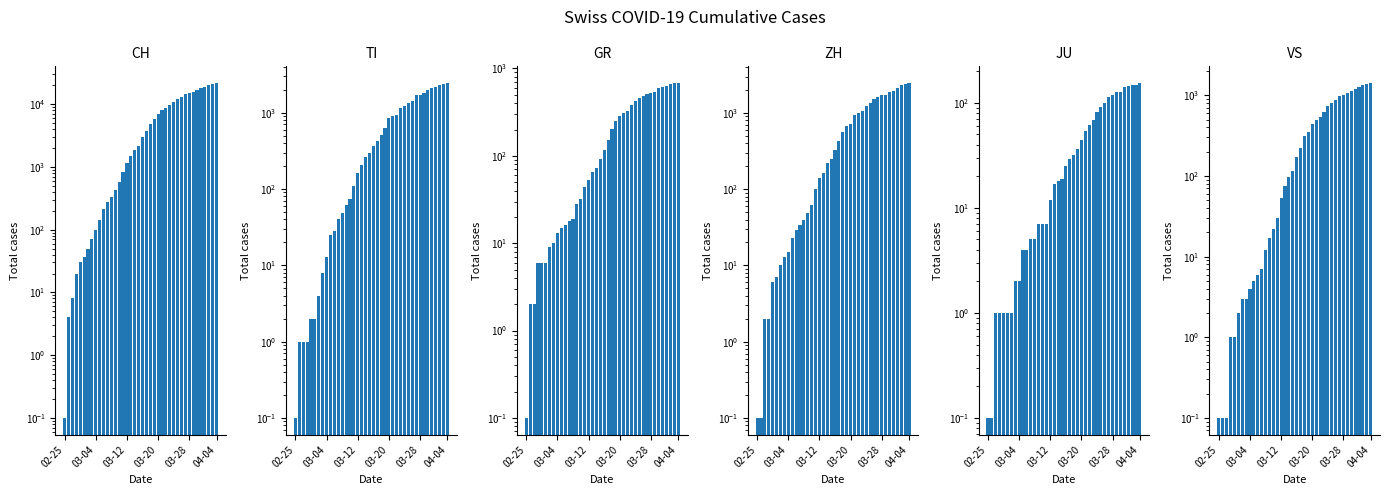

At how many categories does at least one series exceed 812?

25